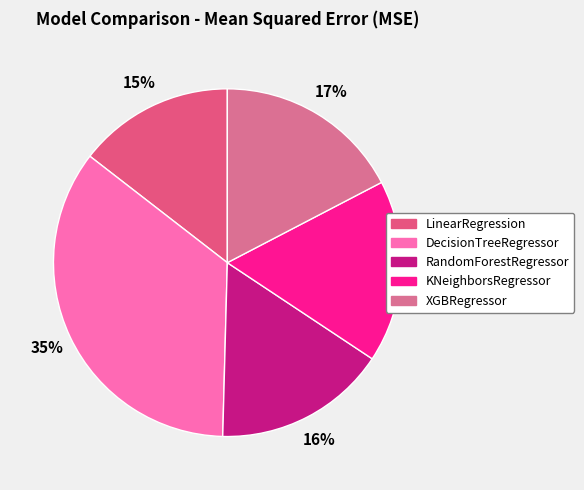

Approximately how many times larger is the value at XGBRegressor compared to RandomForestRegressor?

1.1